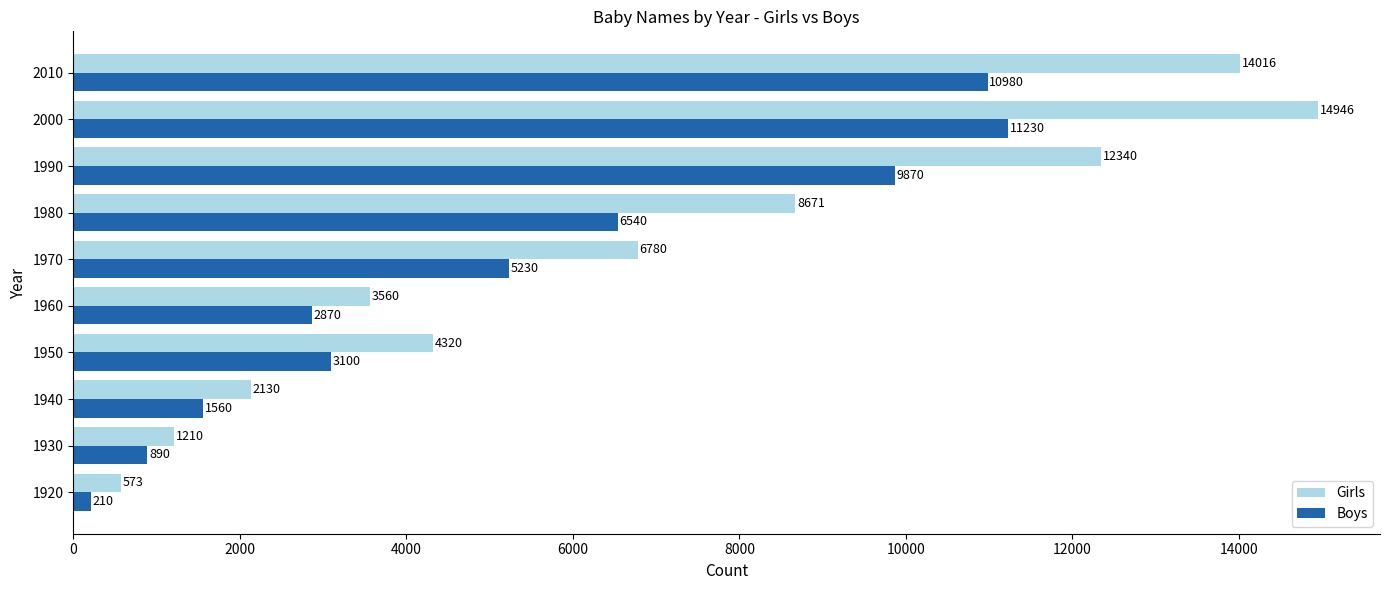

What is the total value across all series at 1930?

2100